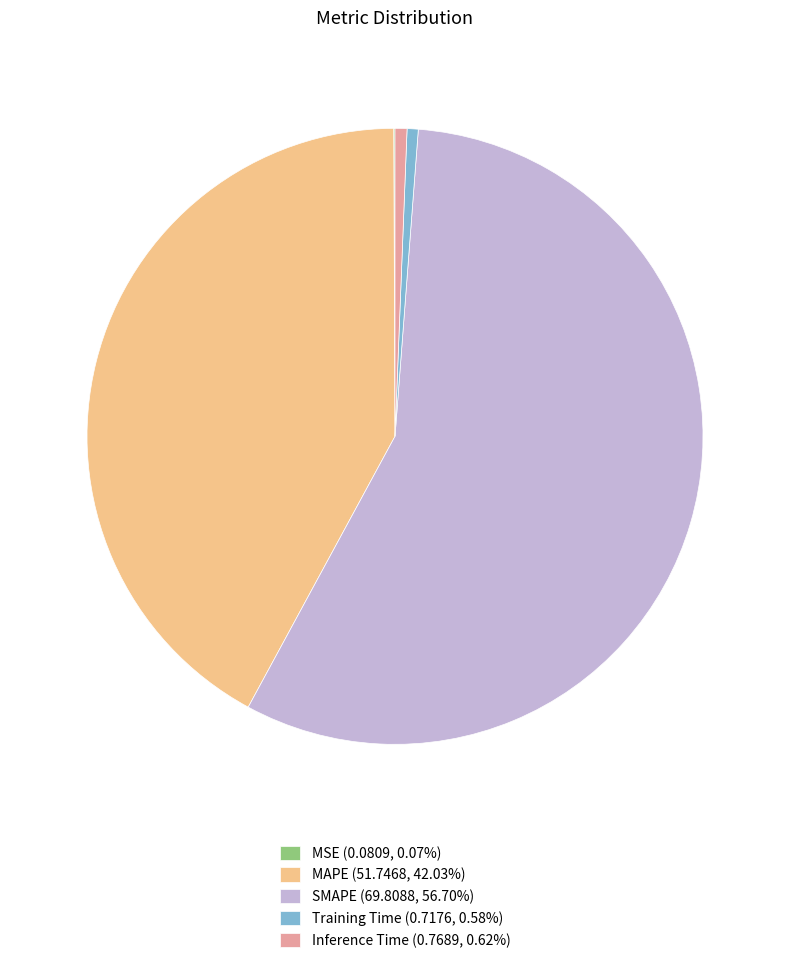

Is there a majority slice in this chart?

Yes